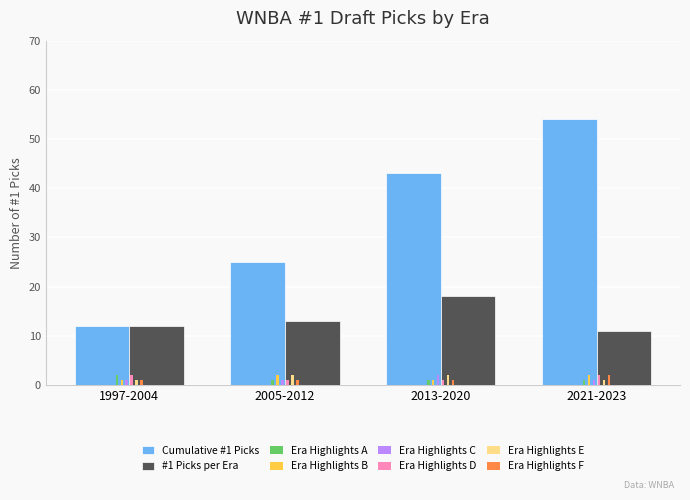

What is the sum of all Era Highlights B values?

6